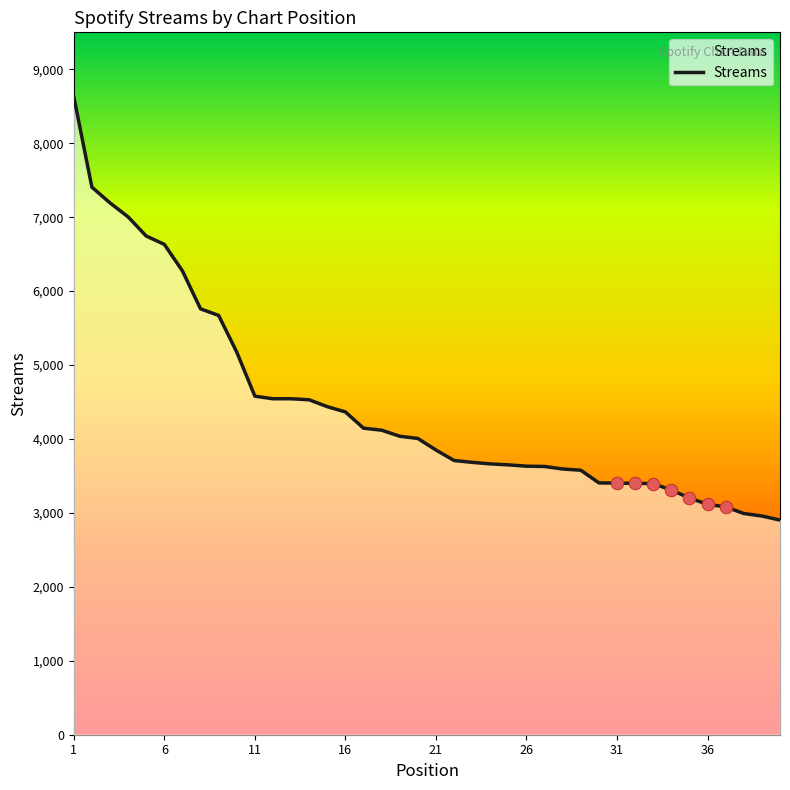

What is the difference between the maximum and minimum values?

5727